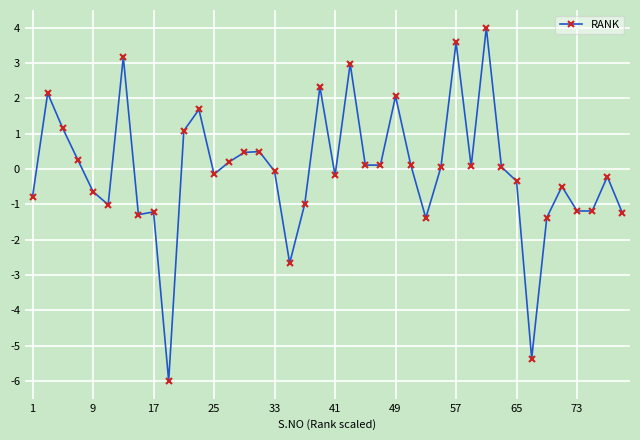

What is the difference between the maximum and minimum values?

10.0